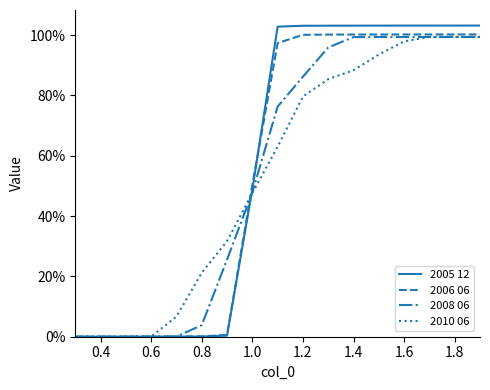

Does the chart have visible grid lines?

No